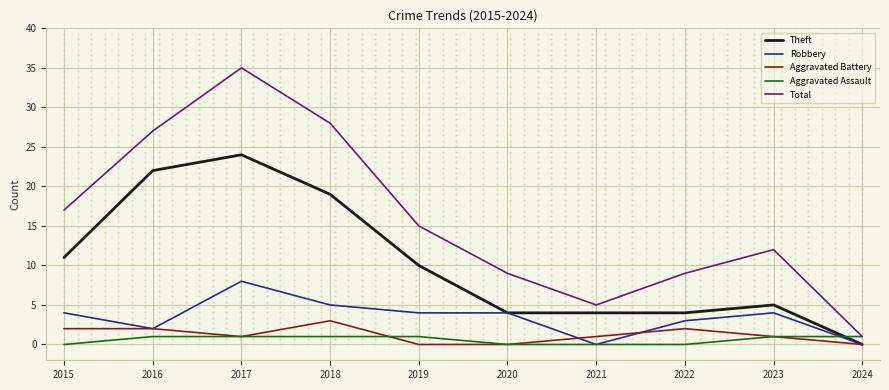

Reading left to right, extract all data points from this chart.

Theft: 11	22	24	19	10	4	4	4	5	0
Robbery: 4	2	8	5	4	4	0	3	4	0
Aggravated Battery: 2	2	1	3	0	0	1	2	1	0
Aggravated Assault: 0	1	1	1	1	0	0	0	1	1
Total: 17	27	35	28	15	9	5	9	12	1